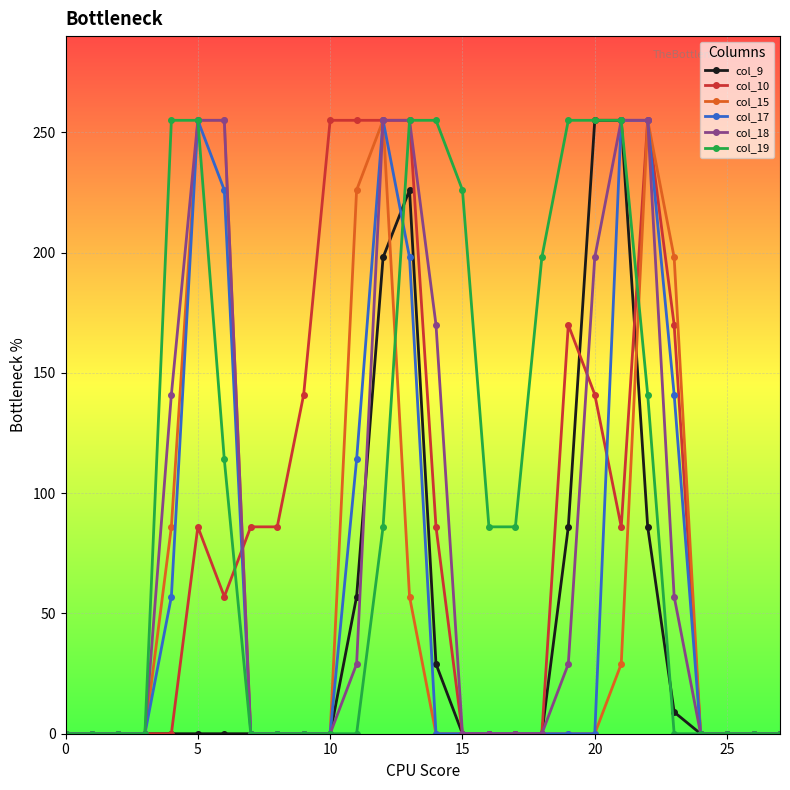

Which series has the largest total across all categories?

col_19